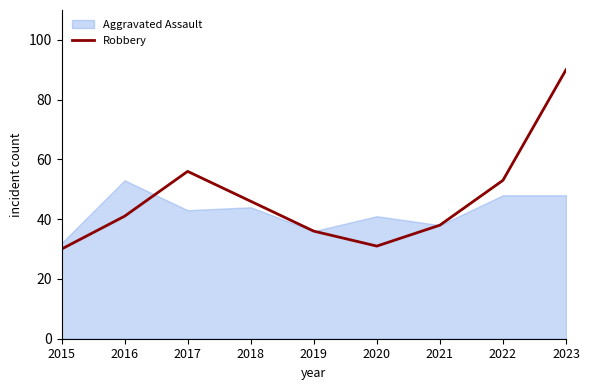

What is the smallest value displayed?

30